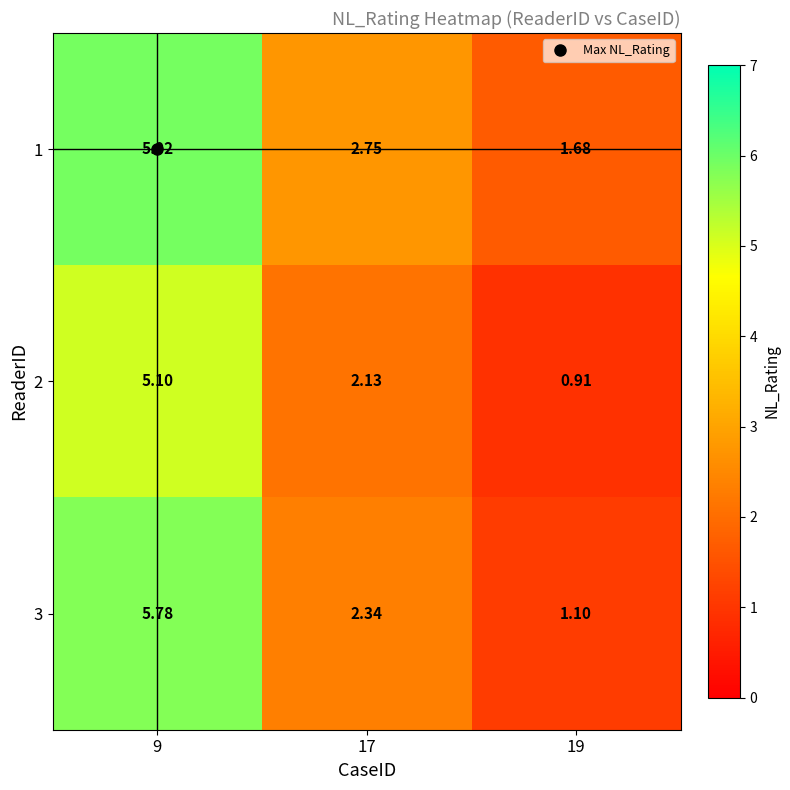

Is the value of 2 at 19 greater than the value of 3 at 17?

No